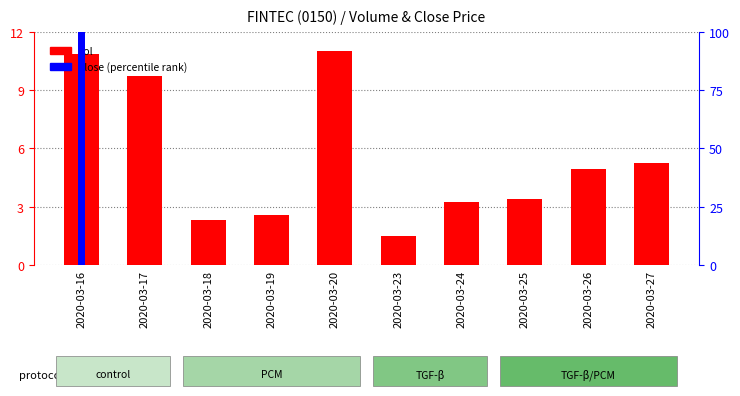

How many data points in vol are less than 4?

5